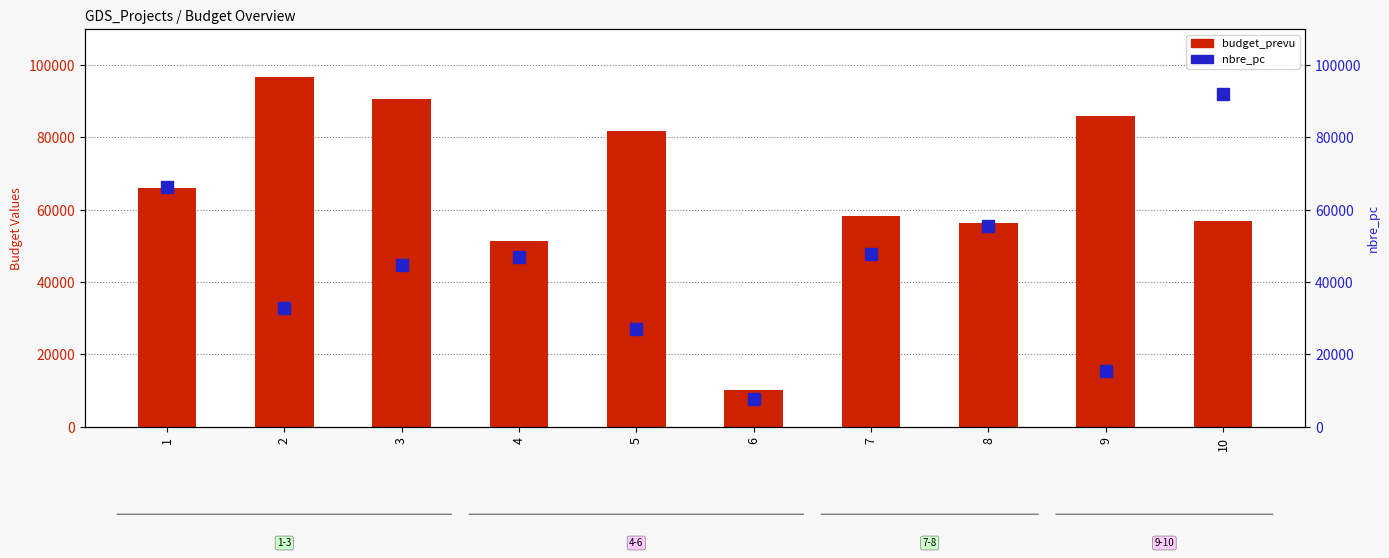

Count the number of data series in this chart.

2